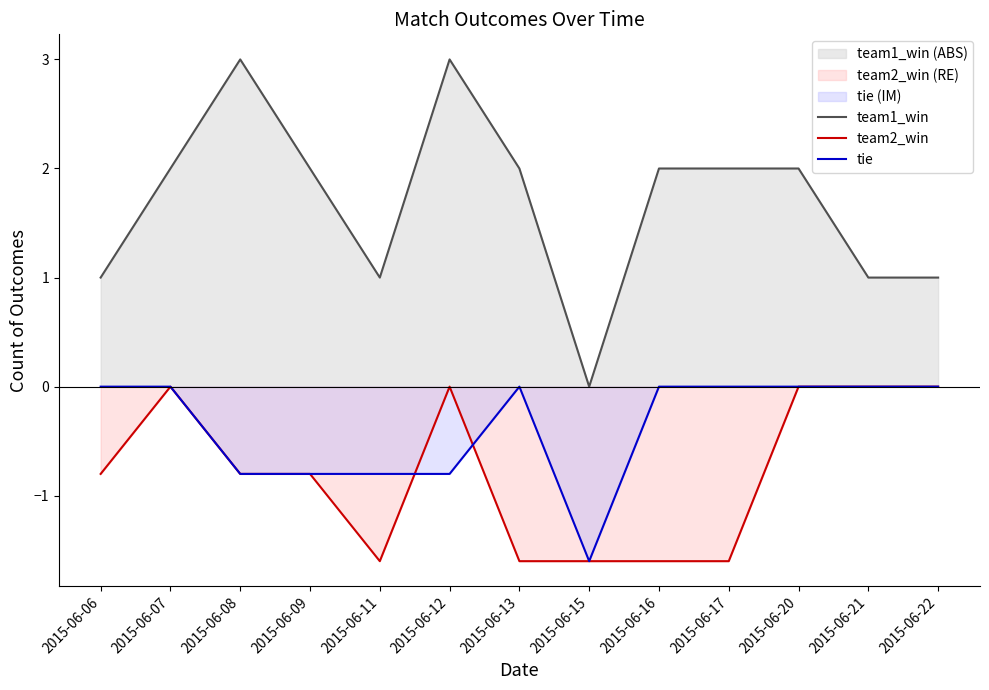

What is the sum of the team1_win values at 2015-06-11 and 2015-06-17?

3.0